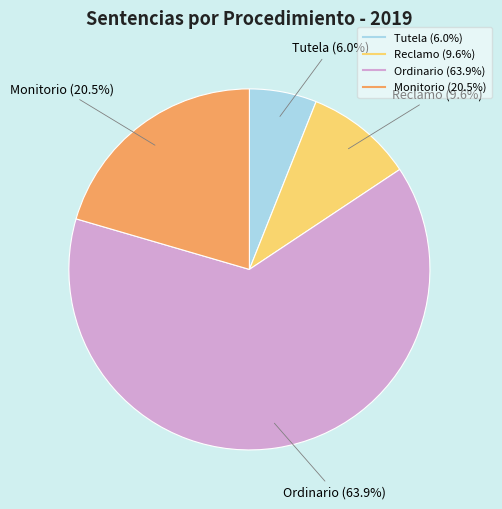

To the nearest percent, what percentage of the pie is Ordinario?

64%